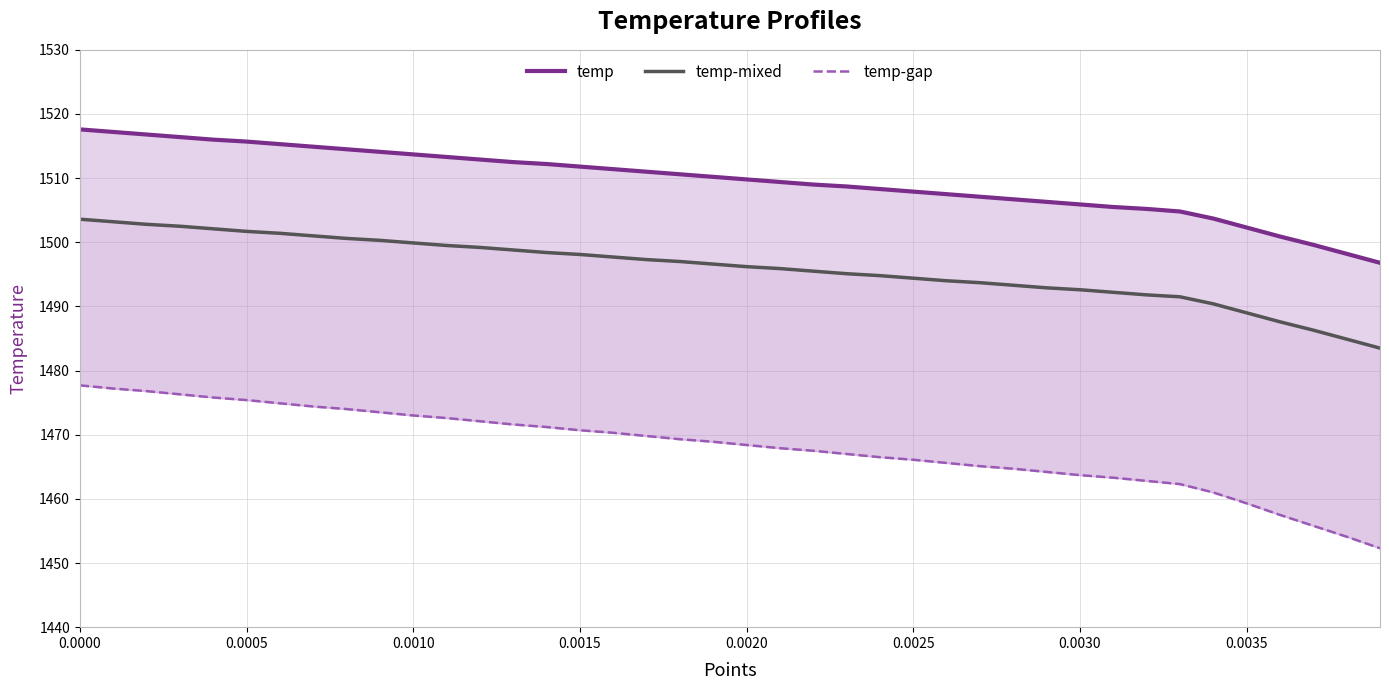

Which series has the largest range (max minus min)?

temp-gap